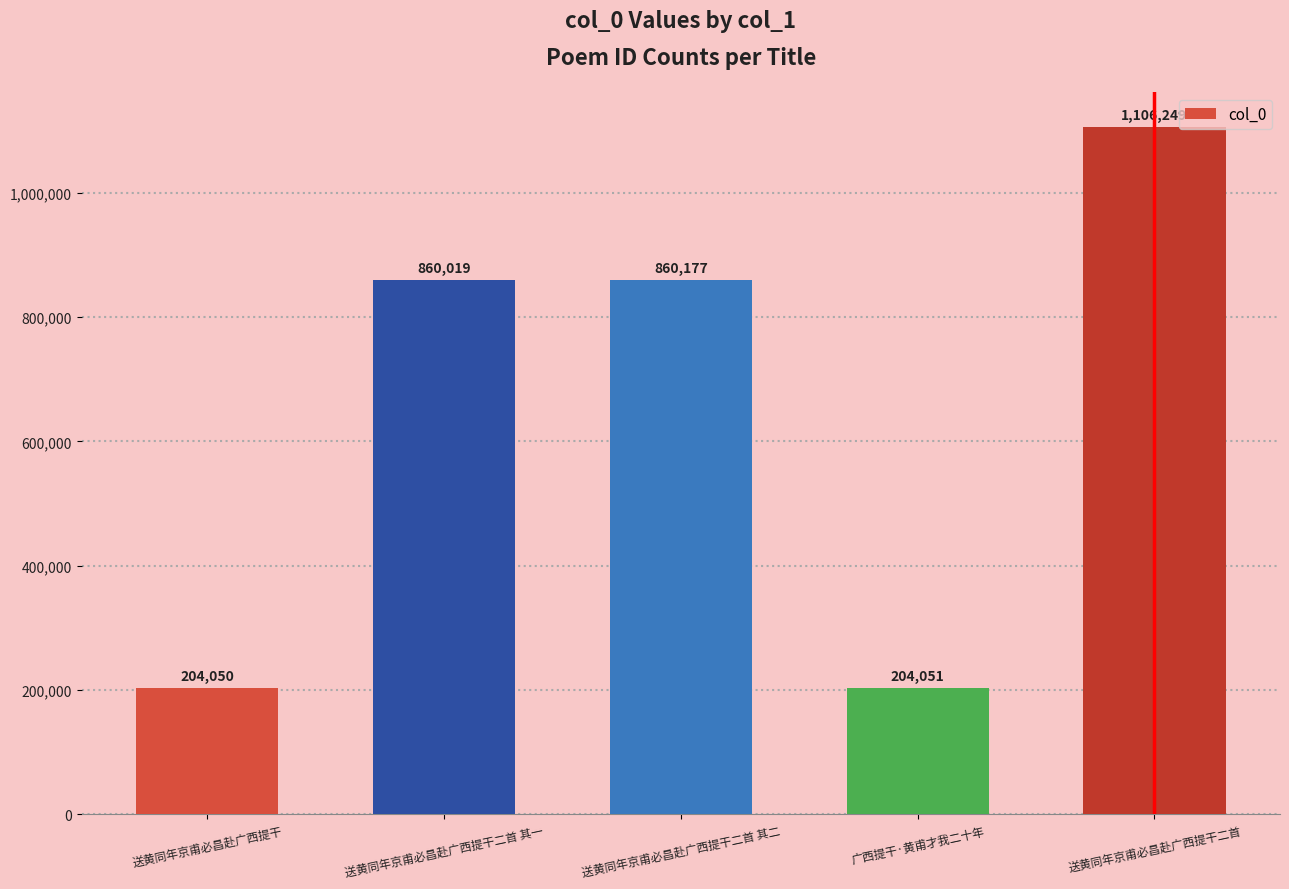

What is the change in value from 送黄同年京甫必昌赴广西提干二首 其一 to 送黄同年京甫必昌赴广西提干二首 其二?

+158